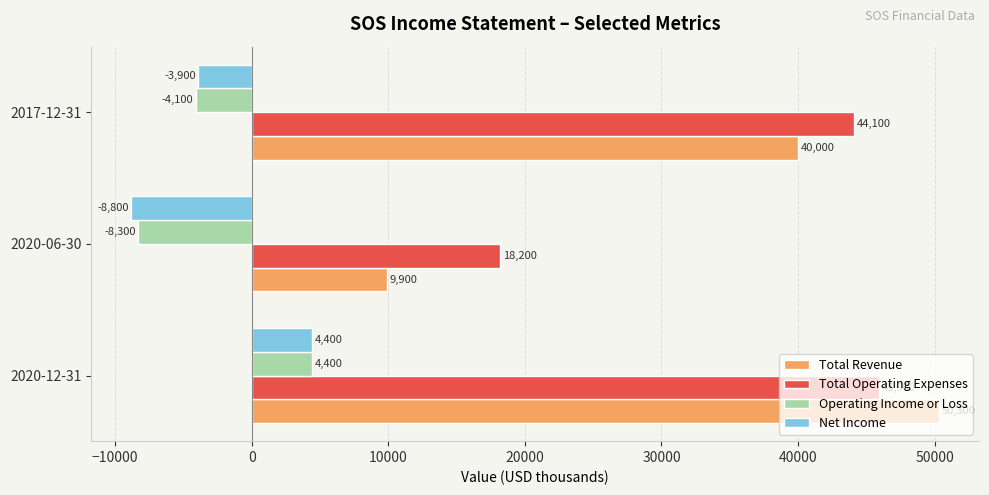

The value of Net Income at 2020-06-30 is -12240. True or false?

False